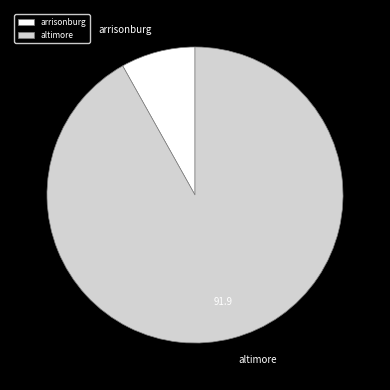

Which slice represents more than half of the pie?

altimore